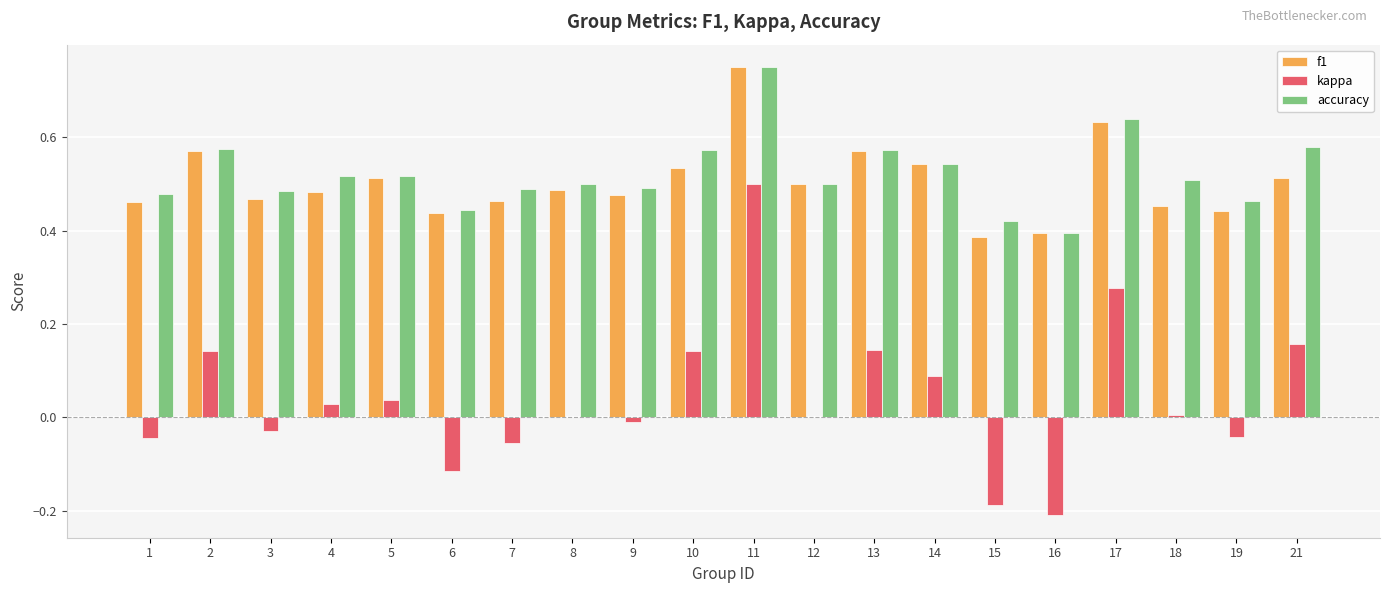

Count the number of categories in the chart.

20